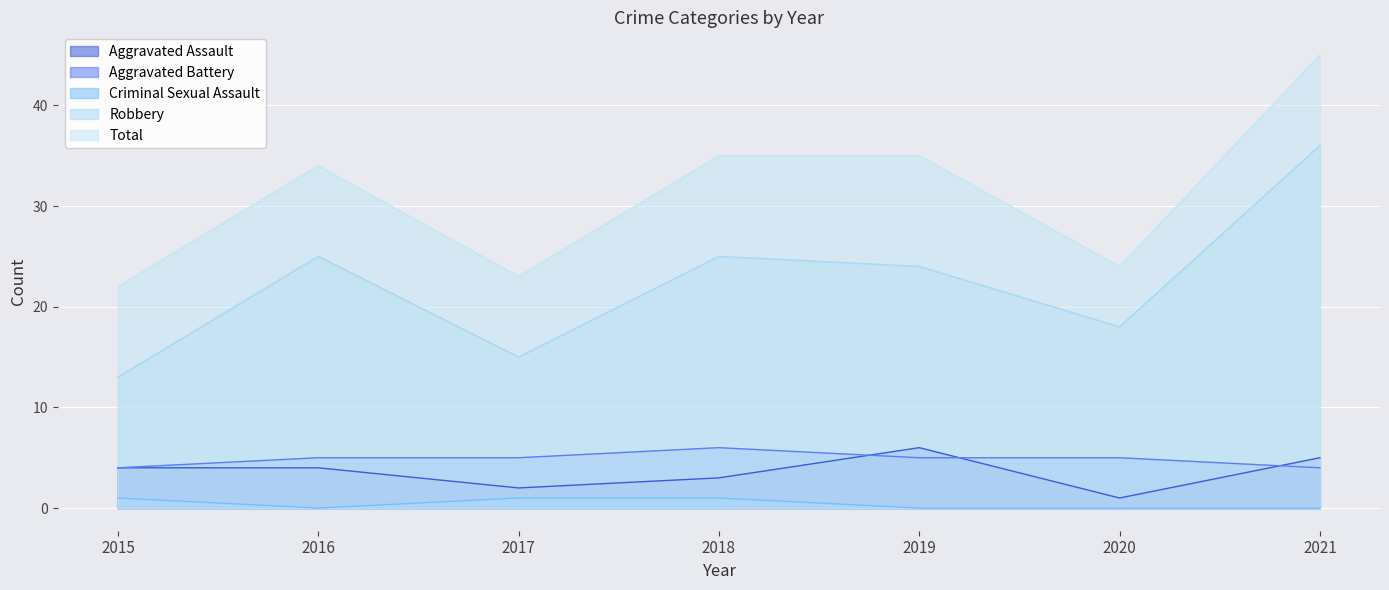

What is the sum of all Robbery values?

156